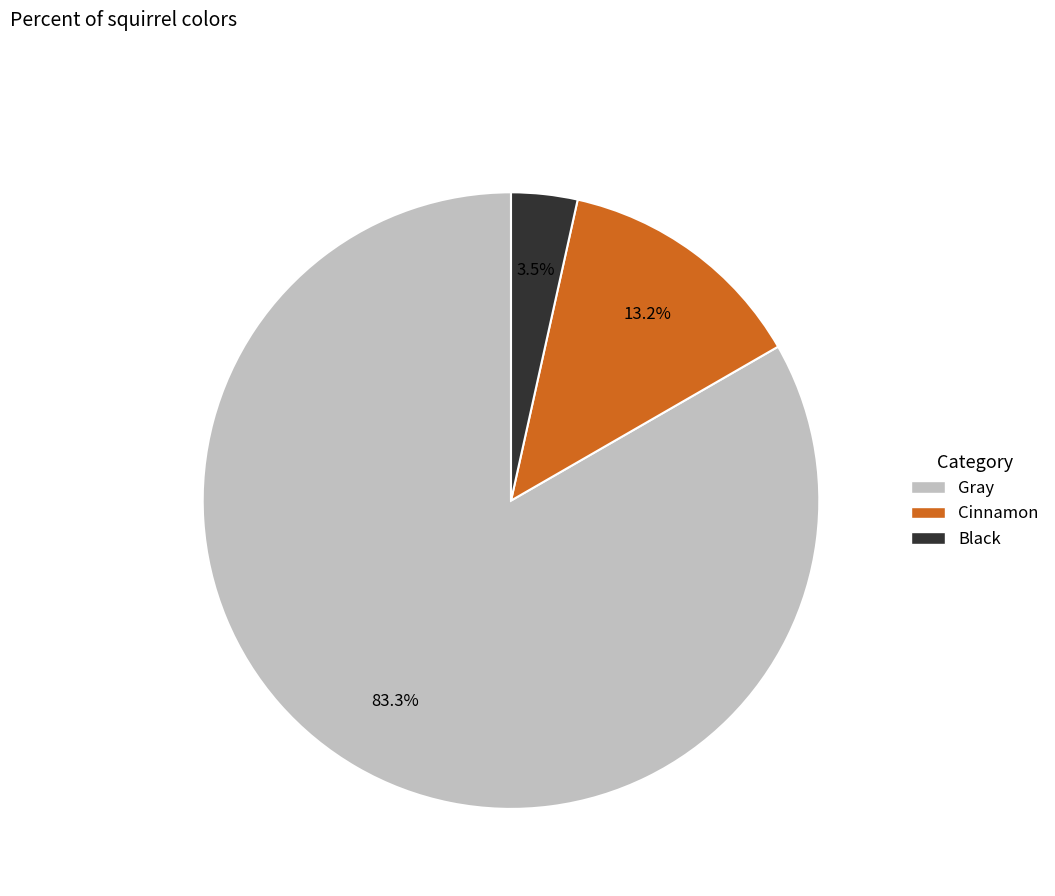

The Cinnamon slice represents 1% of the pie. True or false?

False